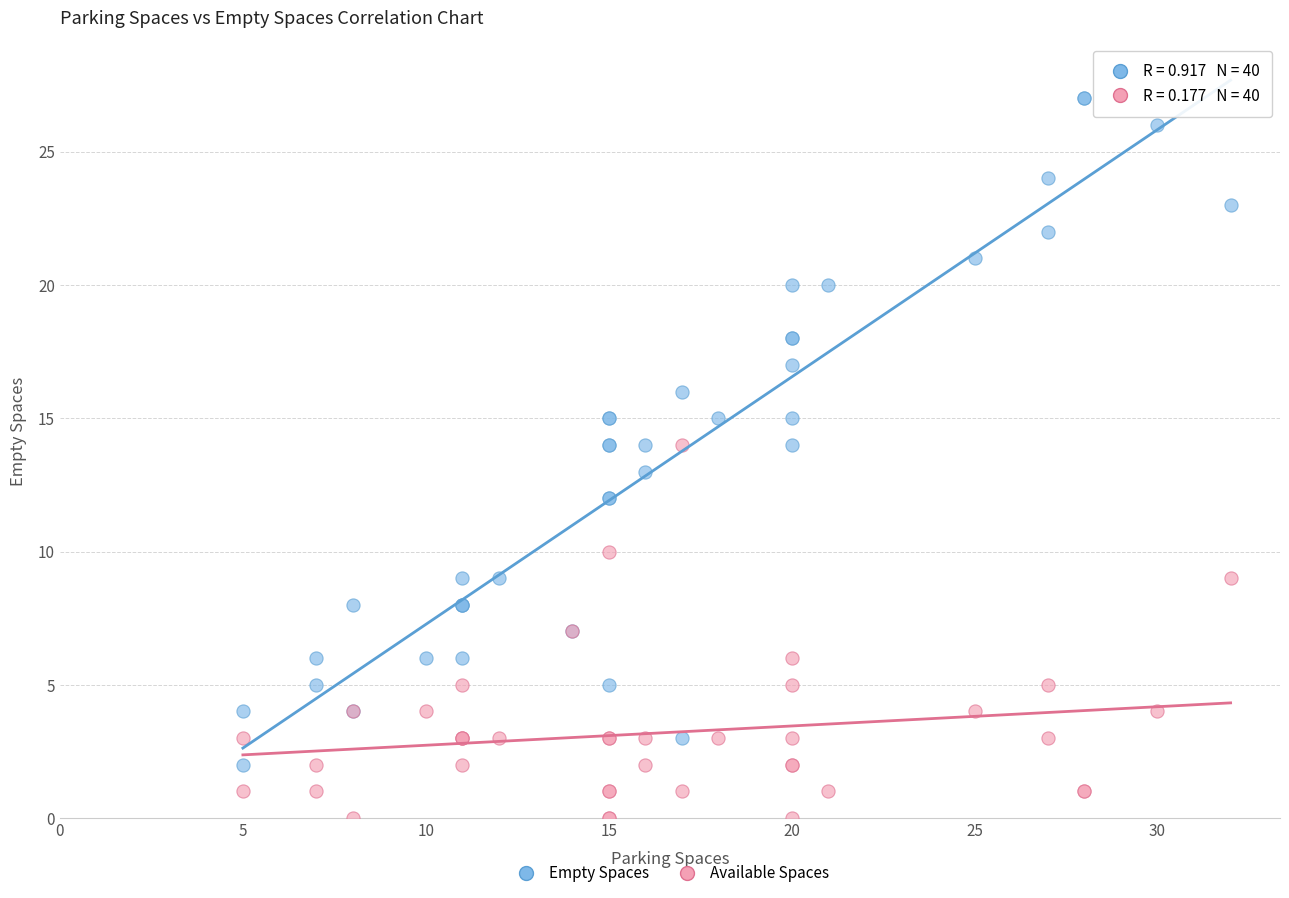

Which series contains the highest Y value?

Empty Spaces